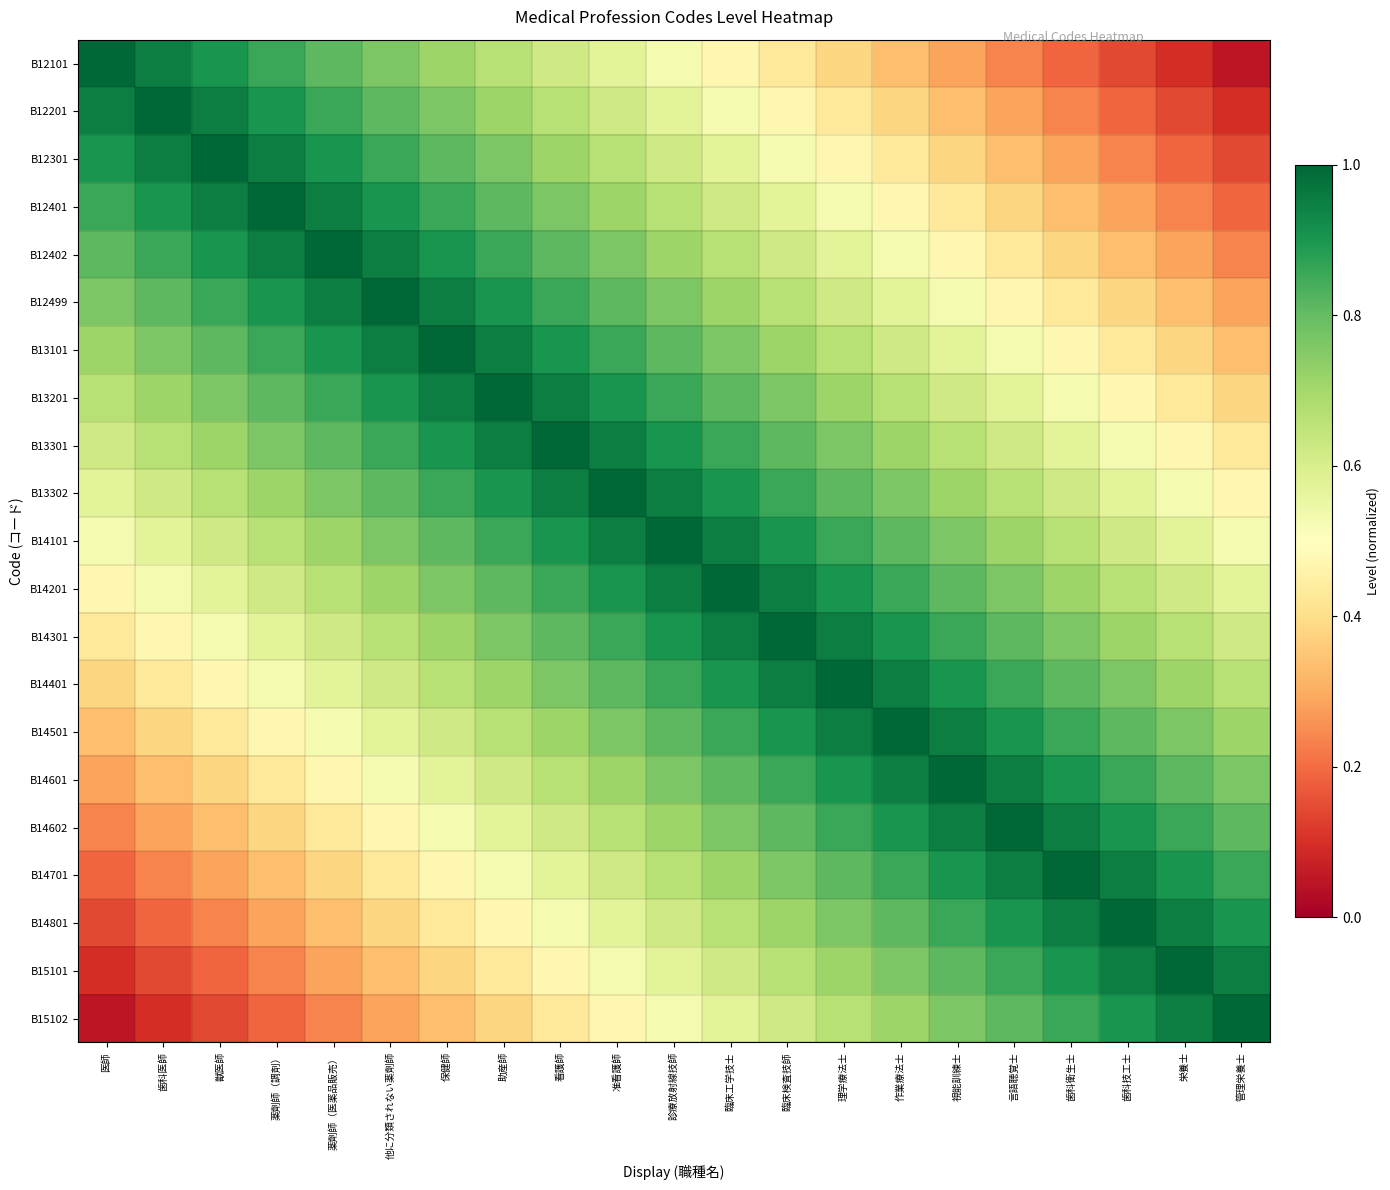

Reading left to right, transcribe all the data shown in this chart.

B12101: 医師=1.0	歯科医師=1.0	獣医師=0.9	薬劑師（調剤）=0.9	薬劑師（医薬品販売）=0.8	他に分類されない薬劑師=0.8	保健師=0.7	助産師=0.7	看護師=0.6	准看護師=0.6	診療放射線技師=0.5	臨床工学技士=0.5	臨床検査技師=0.4	理学療法士=0.4	作業療法士=0.3	視能訓練士=0.3	言語聴覚士=0.2	歯科衛生士=0.2	歯科技工士=0.1	栄養士=0.1	管理栄養士=0.0
B12201: 医師=1.0	歯科医師=1.0	獣医師=1.0	薬劑師（調剤）=0.9	薬劑師（医薬品販売）=0.9	他に分類されない薬劑師=0.8	保健師=0.8	助産師=0.7	看護師=0.7	准看護師=0.6	診療放射線技師=0.6	臨床工学技士=0.5	臨床検査技師=0.5	理学療法士=0.4	作業療法士=0.4	視能訓練士=0.3	言語聴覚士=0.3	歯科衛生士=0.2	歯科技工士=0.2	栄養士=0.1	管理栄養士=0.1
B12301: 医師=0.9	歯科医師=1.0	獣医師=1.0	薬劑師（調剤）=1.0	薬劑師（医薬品販売）=0.9	他に分類されない薬劑師=0.9	保健師=0.8	助産師=0.8	看護師=0.7	准看護師=0.7	診療放射線技師=0.6	臨床工学技士=0.6	臨床検査技師=0.5	理学療法士=0.5	作業療法士=0.4	視能訓練士=0.4	言語聴覚士=0.3	歯科衛生士=0.3	歯科技工士=0.2	栄養士=0.2	管理栄養士=0.1
B12401: 医師=0.9	歯科医師=0.9	獣医師=1.0	薬劑師（調剤）=1.0	薬劑師（医薬品販売）=1.0	他に分類されない薬劑師=0.9	保健師=0.9	助産師=0.8	看護師=0.8	准看護師=0.7	診療放射線技師=0.7	臨床工学技士=0.6	臨床検査技師=0.6	理学療法士=0.5	作業療法士=0.5	視能訓練士=0.4	言語聴覚士=0.4	歯科衛生士=0.3	歯科技工士=0.3	栄養士=0.2	管理栄養士=0.2
B12402: 医師=0.8	歯科医師=0.9	獣医師=0.9	薬劑師（調剤）=1.0	薬劑師（医薬品販売）=1.0	他に分類されない薬劑師=1.0	保健師=0.9	助産師=0.9	看護師=0.8	准看護師=0.8	診療放射線技師=0.7	臨床工学技士=0.7	臨床検査技師=0.6	理学療法士=0.6	作業療法士=0.5	視能訓練士=0.5	言語聴覚士=0.4	歯科衛生士=0.4	歯科技工士=0.3	栄養士=0.3	管理栄養士=0.2
B12499: 医師=0.8	歯科医師=0.8	獣医師=0.9	薬劑師（調剤）=0.9	薬劑師（医薬品販売）=1.0	他に分類されない薬劑師=1.0	保健師=1.0	助産師=0.9	看護師=0.9	准看護師=0.8	診療放射線技師=0.8	臨床工学技士=0.7	臨床検査技師=0.7	理学療法士=0.6	作業療法士=0.6	視能訓練士=0.5	言語聴覚士=0.5	歯科衛生士=0.4	歯科技工士=0.4	栄養士=0.3	管理栄養士=0.3
B13101: 医師=0.7	歯科医師=0.8	獣医師=0.8	薬劑師（調剤）=0.9	薬劑師（医薬品販売）=0.9	他に分類されない薬劑師=1.0	保健師=1.0	助産師=1.0	看護師=0.9	准看護師=0.9	診療放射線技師=0.8	臨床工学技士=0.8	臨床検査技師=0.7	理学療法士=0.7	作業療法士=0.6	視能訓練士=0.6	言語聴覚士=0.5	歯科衛生士=0.5	歯科技工士=0.4	栄養士=0.4	管理栄養士=0.3
B13201: 医師=0.7	歯科医師=0.7	獣医師=0.8	薬劑師（調剤）=0.8	薬劑師（医薬品販売）=0.9	他に分類されない薬劑師=0.9	保健師=1.0	助産師=1.0	看護師=1.0	准看護師=0.9	診療放射線技師=0.9	臨床工学技士=0.8	臨床検査技師=0.8	理学療法士=0.7	作業療法士=0.7	視能訓練士=0.6	言語聴覚士=0.6	歯科衛生士=0.5	歯科技工士=0.5	栄養士=0.4	管理栄養士=0.4
B13301: 医師=0.6	歯科医師=0.7	獣医師=0.7	薬劑師（調剤）=0.8	薬劑師（医薬品販売）=0.8	他に分類されない薬劑師=0.9	保健師=0.9	助産師=1.0	看護師=1.0	准看護師=1.0	診療放射線技師=0.9	臨床工学技士=0.9	臨床検査技師=0.8	理学療法士=0.8	作業療法士=0.7	視能訓練士=0.7	言語聴覚士=0.6	歯科衛生士=0.6	歯科技工士=0.5	栄養士=0.5	管理栄養士=0.4
B13302: 医師=0.6	歯科医師=0.6	獣医師=0.7	薬劑師（調剤）=0.7	薬劑師（医薬品販売）=0.8	他に分類されない薬劑師=0.8	保健師=0.9	助産師=0.9	看護師=1.0	准看護師=1.0	診療放射線技師=1.0	臨床工学技士=0.9	臨床検査技師=0.9	理学療法士=0.8	作業療法士=0.8	視能訓練士=0.7	言語聴覚士=0.7	歯科衛生士=0.6	歯科技工士=0.6	栄養士=0.5	管理栄養士=0.5
B14101: 医師=0.5	歯科医師=0.6	獣医師=0.6	薬劑師（調剤）=0.7	薬劑師（医薬品販売）=0.7	他に分類されない薬劑師=0.8	保健師=0.8	助産師=0.9	看護師=0.9	准看護師=1.0	診療放射線技師=1.0	臨床工学技士=1.0	臨床検査技師=0.9	理学療法士=0.9	作業療法士=0.8	視能訓練士=0.8	言語聴覚士=0.7	歯科衛生士=0.7	歯科技工士=0.6	栄養士=0.6	管理栄養士=0.5
B14201: 医師=0.5	歯科医師=0.5	獣医師=0.6	薬劑師（調剤）=0.6	薬劑師（医薬品販売）=0.7	他に分類されない薬劑師=0.7	保健師=0.8	助産師=0.8	看護師=0.9	准看護師=0.9	診療放射線技師=1.0	臨床工学技士=1.0	臨床検査技師=1.0	理学療法士=0.9	作業療法士=0.9	視能訓練士=0.8	言語聴覚士=0.8	歯科衛生士=0.7	歯科技工士=0.7	栄養士=0.6	管理栄養士=0.6
B14301: 医師=0.4	歯科医師=0.5	獣医師=0.5	薬劑師（調剤）=0.6	薬劑師（医薬品販売）=0.6	他に分類されない薬劑師=0.7	保健師=0.7	助産師=0.8	看護師=0.8	准看護師=0.9	診療放射線技師=0.9	臨床工学技士=1.0	臨床検査技師=1.0	理学療法士=1.0	作業療法士=0.9	視能訓練士=0.9	言語聴覚士=0.8	歯科衛生士=0.8	歯科技工士=0.7	栄養士=0.7	管理栄養士=0.6
B14401: 医師=0.4	歯科医師=0.4	獣医師=0.5	薬劑師（調剤）=0.5	薬劑師（医薬品販売）=0.6	他に分類されない薬劑師=0.6	保健師=0.7	助産師=0.7	看護師=0.8	准看護師=0.8	診療放射線技師=0.9	臨床工学技士=0.9	臨床検査技師=1.0	理学療法士=1.0	作業療法士=1.0	視能訓練士=0.9	言語聴覚士=0.9	歯科衛生士=0.8	歯科技工士=0.8	栄養士=0.7	管理栄養士=0.7
B14501: 医師=0.3	歯科医師=0.4	獣医師=0.4	薬劑師（調剤）=0.5	薬劑師（医薬品販売）=0.5	他に分類されない薬劑師=0.6	保健師=0.6	助産師=0.7	看護師=0.7	准看護師=0.8	診療放射線技師=0.8	臨床工学技士=0.9	臨床検査技師=0.9	理学療法士=1.0	作業療法士=1.0	視能訓練士=1.0	言語聴覚士=0.9	歯科衛生士=0.9	歯科技工士=0.8	栄養士=0.8	管理栄養士=0.7
B14601: 医師=0.3	歯科医師=0.3	獣医師=0.4	薬劑師（調剤）=0.4	薬劑師（医薬品販売）=0.5	他に分類されない薬劑師=0.5	保健師=0.6	助産師=0.6	看護師=0.7	准看護師=0.7	診療放射線技師=0.8	臨床工学技士=0.8	臨床検査技師=0.9	理学療法士=0.9	作業療法士=1.0	視能訓練士=1.0	言語聴覚士=1.0	歯科衛生士=0.9	歯科技工士=0.9	栄養士=0.8	管理栄養士=0.8
B14602: 医師=0.2	歯科医師=0.3	獣医師=0.3	薬劑師（調剤）=0.4	薬劑師（医薬品販売）=0.4	他に分類されない薬劑師=0.5	保健師=0.5	助産師=0.6	看護師=0.6	准看護師=0.7	診療放射線技師=0.7	臨床工学技士=0.8	臨床検査技師=0.8	理学療法士=0.9	作業療法士=0.9	視能訓練士=1.0	言語聴覚士=1.0	歯科衛生士=1.0	歯科技工士=0.9	栄養士=0.9	管理栄養士=0.8
B14701: 医師=0.2	歯科医師=0.2	獣医師=0.3	薬劑師（調剤）=0.3	薬劑師（医薬品販売）=0.4	他に分類されない薬劑師=0.4	保健師=0.5	助産師=0.5	看護師=0.6	准看護師=0.6	診療放射線技師=0.7	臨床工学技士=0.7	臨床検査技師=0.8	理学療法士=0.8	作業療法士=0.9	視能訓練士=0.9	言語聴覚士=1.0	歯科衛生士=1.0	歯科技工士=1.0	栄養士=0.9	管理栄養士=0.9
B14801: 医師=0.1	歯科医師=0.2	獣医師=0.2	薬劑師（調剤）=0.3	薬劑師（医薬品販売）=0.3	他に分類されない薬劑師=0.4	保健師=0.4	助産師=0.5	看護師=0.5	准看護師=0.6	診療放射線技師=0.6	臨床工学技士=0.7	臨床検査技師=0.7	理学療法士=0.8	作業療法士=0.8	視能訓練士=0.9	言語聴覚士=0.9	歯科衛生士=1.0	歯科技工士=1.0	栄養士=1.0	管理栄養士=0.9
B15101: 医師=0.1	歯科医師=0.1	獣医師=0.2	薬劑師（調剤）=0.2	薬劑師（医薬品販売）=0.3	他に分類されない薬劑師=0.3	保健師=0.4	助産師=0.4	看護師=0.5	准看護師=0.5	診療放射線技師=0.6	臨床工学技士=0.6	臨床検査技師=0.7	理学療法士=0.7	作業療法士=0.8	視能訓練士=0.8	言語聴覚士=0.9	歯科衛生士=0.9	歯科技工士=1.0	栄養士=1.0	管理栄養士=1.0
B15102: 医師=0.0	歯科医師=0.1	獣医師=0.1	薬劑師（調剤）=0.2	薬劑師（医薬品販売）=0.2	他に分類されない薬劑師=0.3	保健師=0.3	助産師=0.4	看護師=0.4	准看護師=0.5	診療放射線技師=0.5	臨床工学技士=0.6	臨床検査技師=0.6	理学療法士=0.7	作業療法士=0.7	視能訓練士=0.8	言語聴覚士=0.8	歯科衛生士=0.9	歯科技工士=0.9	栄養士=1.0	管理栄養士=1.0